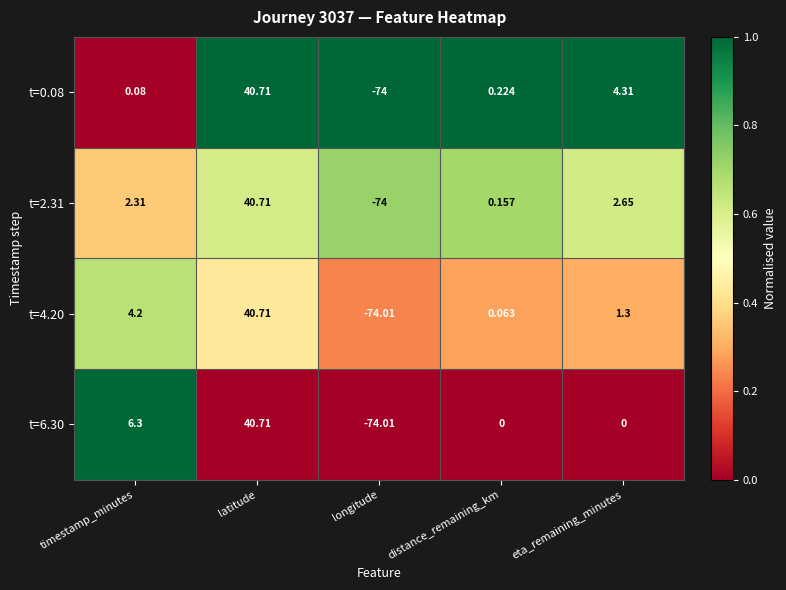

Is the value of t=0.08 at eta_remaining_minutes greater than the value of t=2.31 at timestamp_minutes?

Yes